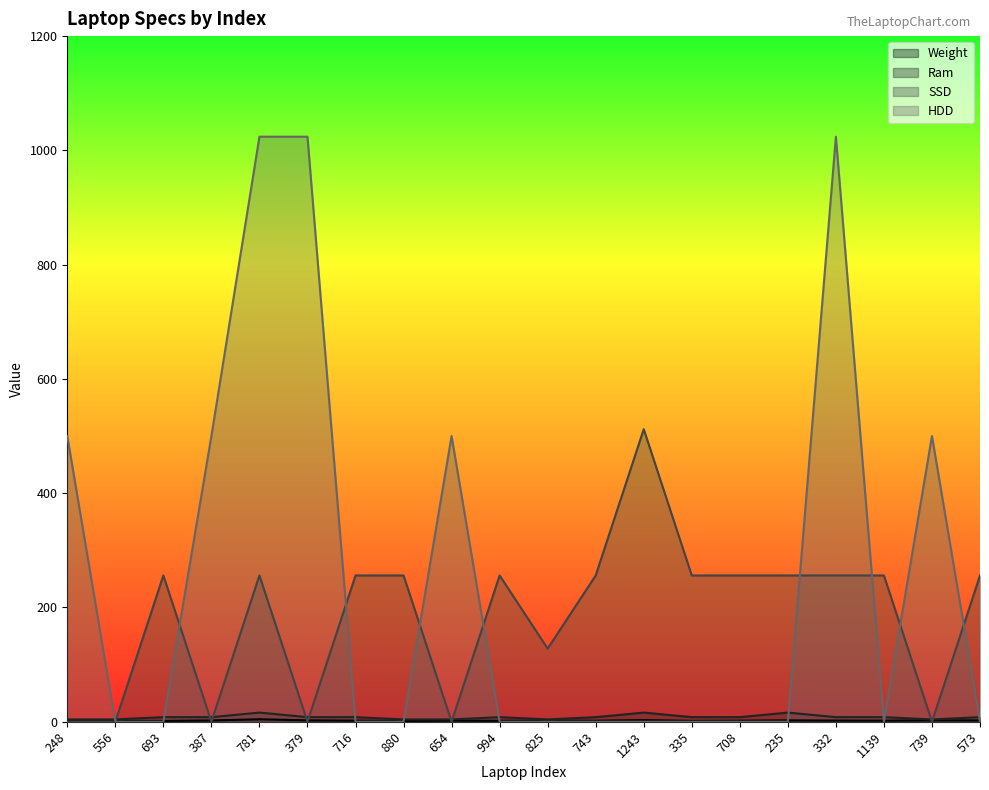

What is the average value of the HDD series?

253.6